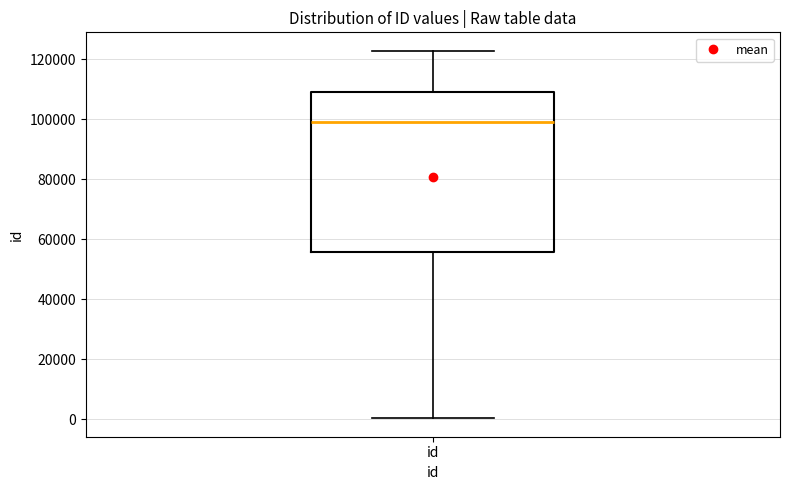

Where does the lower whisker of the box for id end on the y-axis? The values are not printed on the chart, so give them approximately, as read against the axis.

0